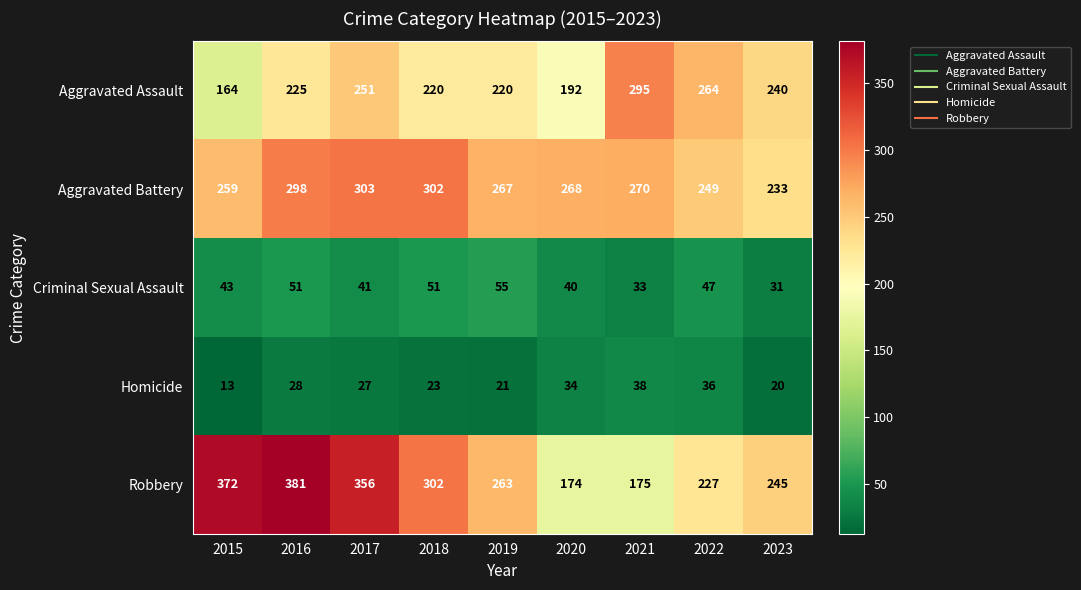

Which category has the lowest value across all series?

2015